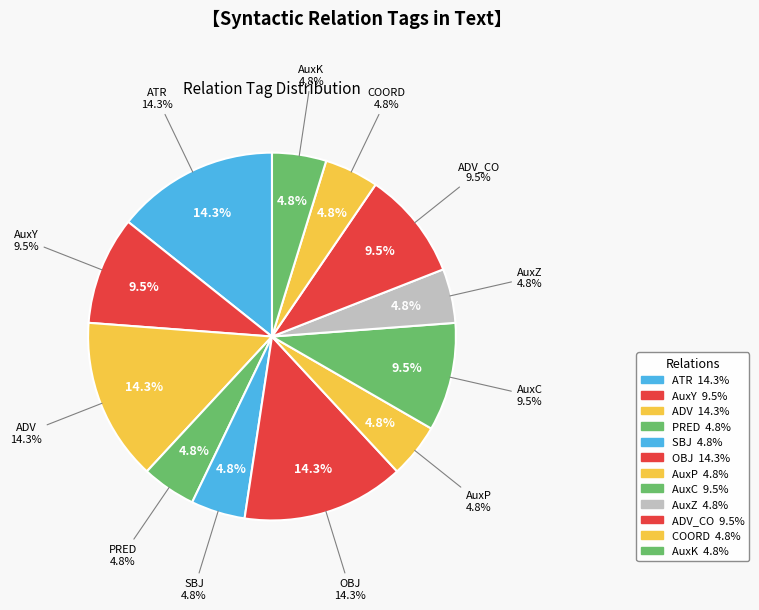

What is the change in value from PRED to OBJ?

+2